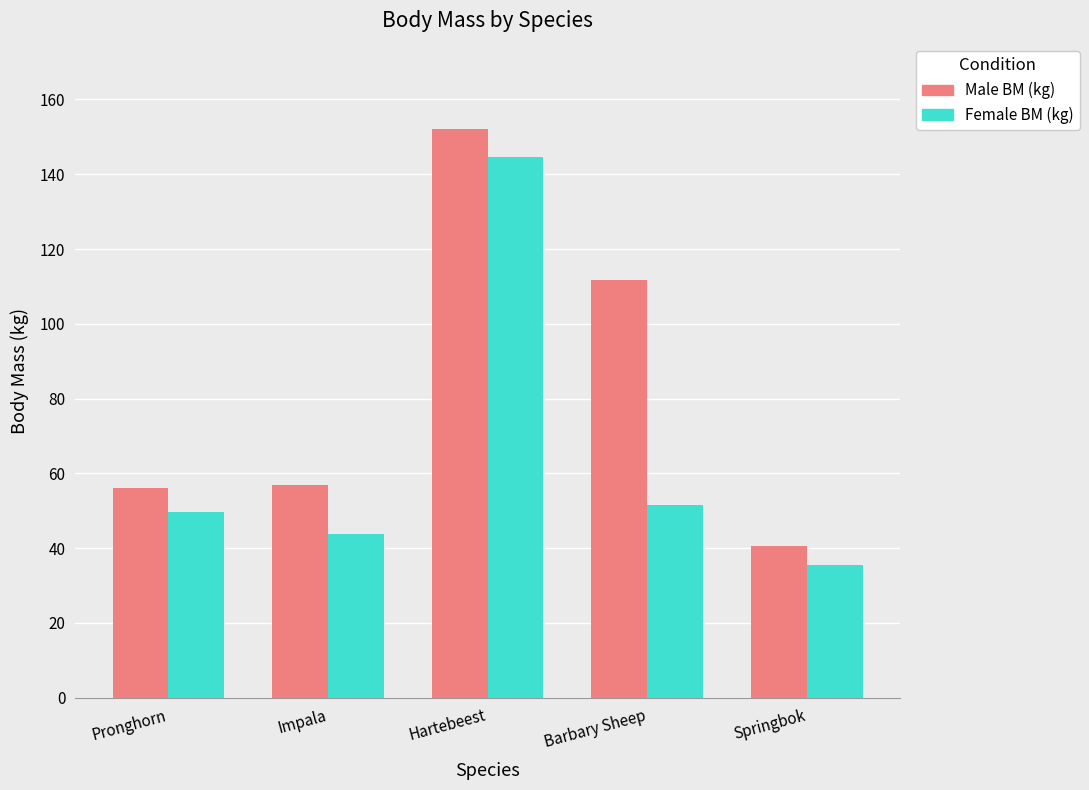

True or false: Male BM (kg) has a value of 25.3 at Springbok.

False